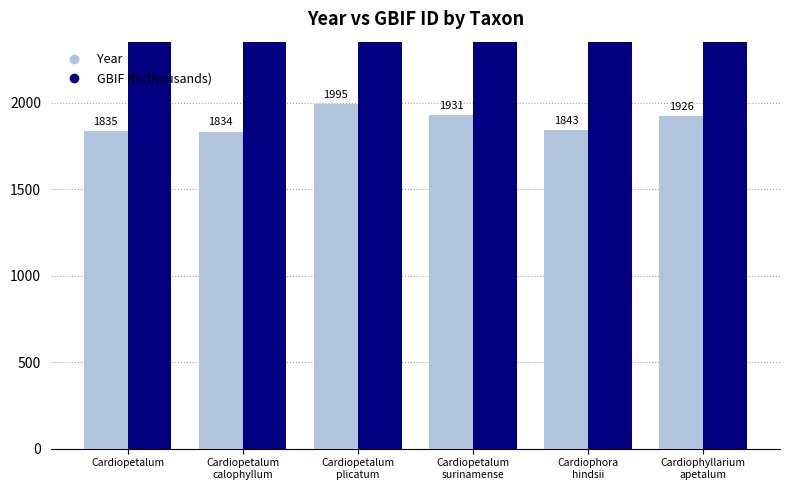

List the labels in order of GBIF ID (thousands) value, largest first.

Cardiophora
hindsii, Cardiophyllarium
apetalum, Cardiopetalum
surinamense, Cardiopetalum
plicatum, Cardiopetalum
calophyllum, Cardiopetalum